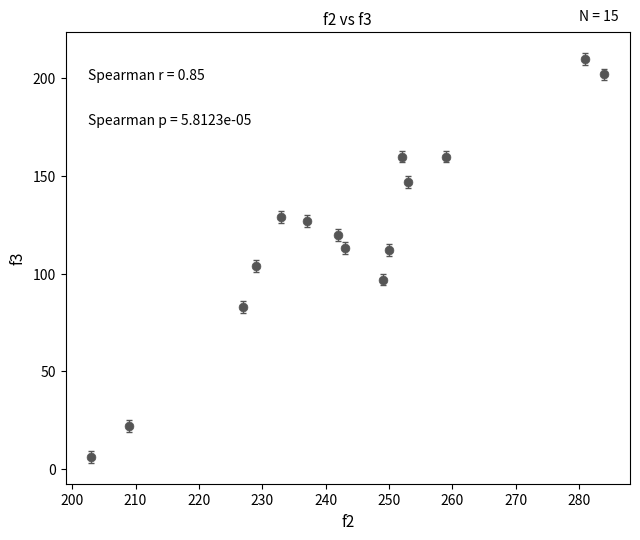

What is the range of Y values (max minus min)?

204